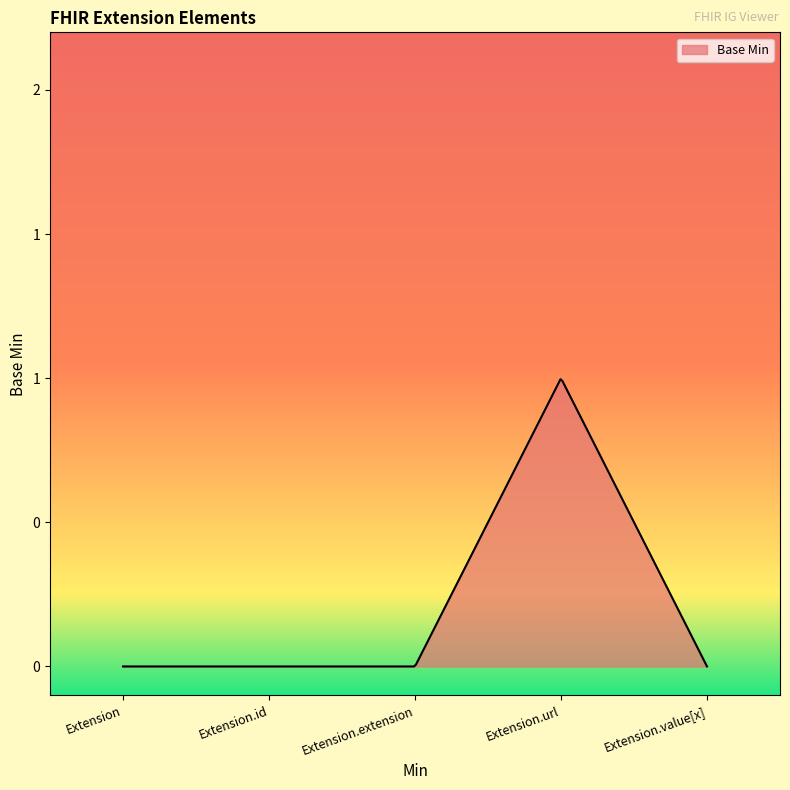

Reading left to right, extract all data points from this chart.

Extension=0	Extension.id=0	Extension.extension=0	Extension.url=1	Extension.value[x]=0